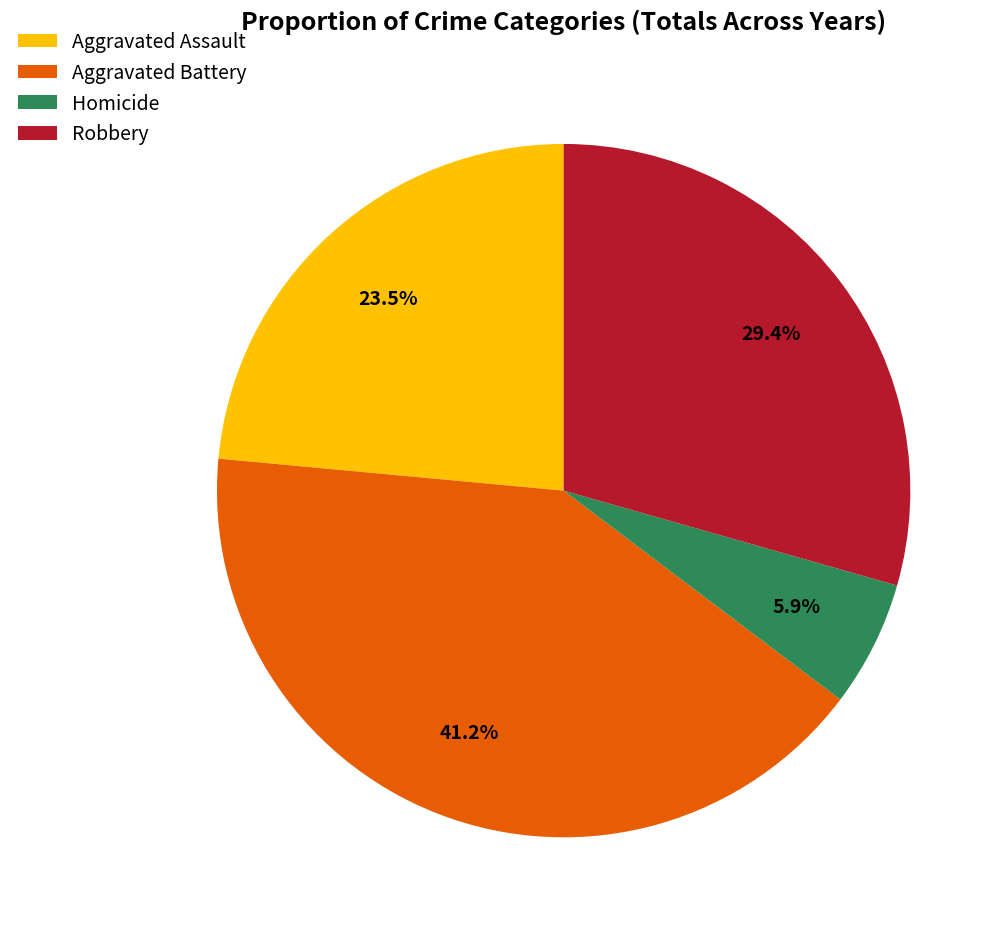

To the nearest percent, what is the difference between the largest and smallest slice percentages?

35%